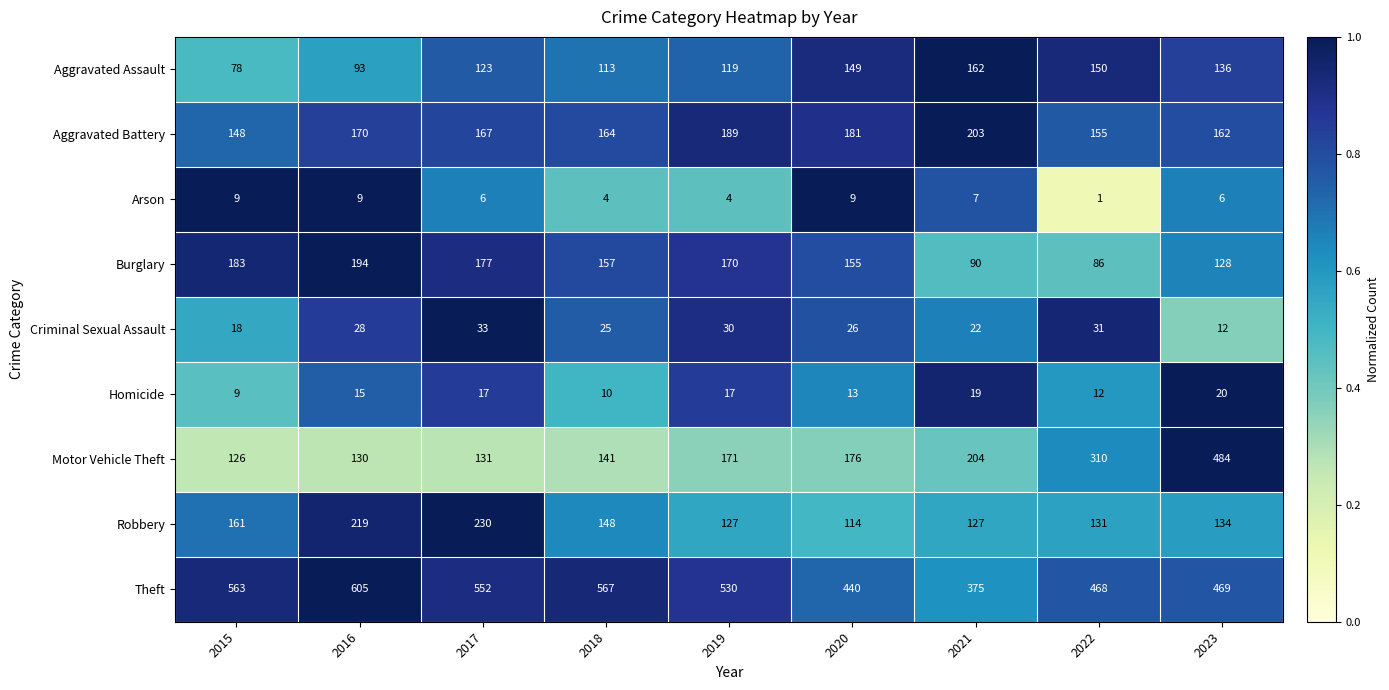

What is the difference between the maximum and minimum values in the Theft series?

230